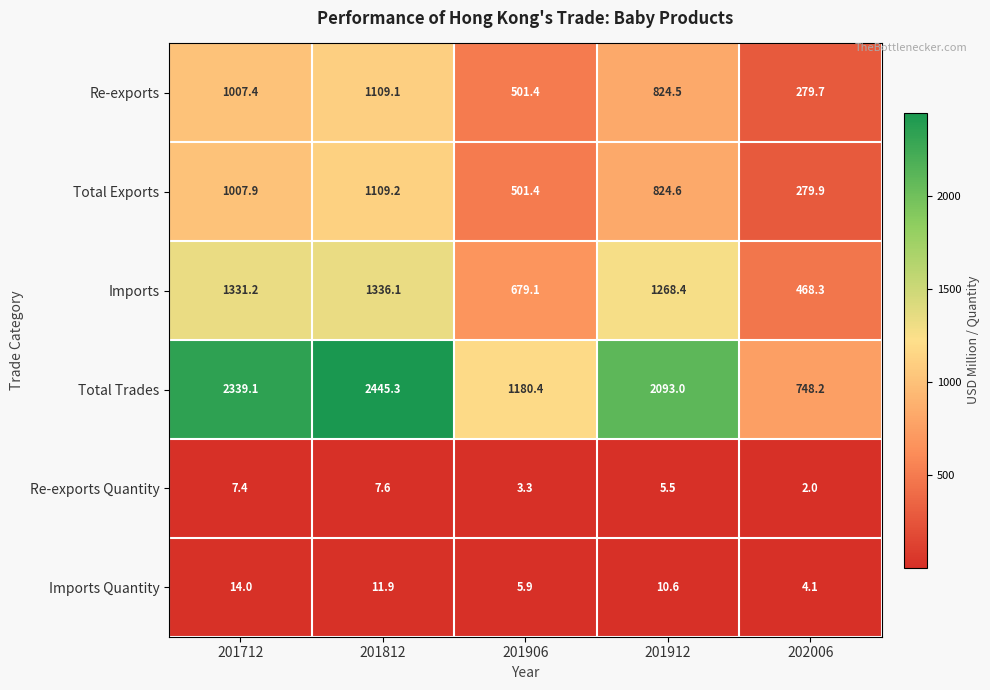

What is the minimum value for Total Exports?

279.9